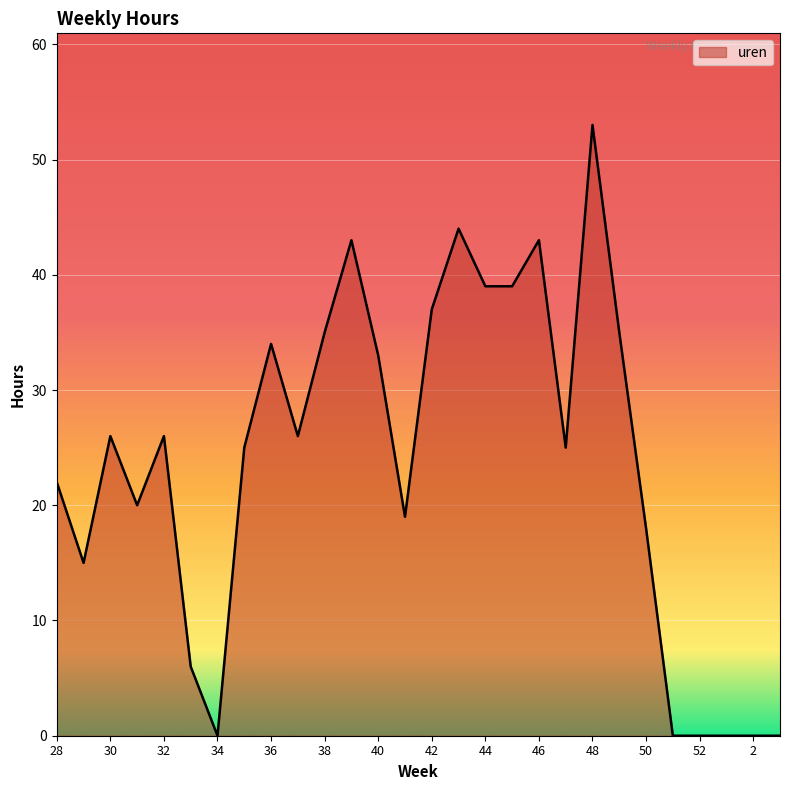

What is the difference between the maximum and minimum values?

53